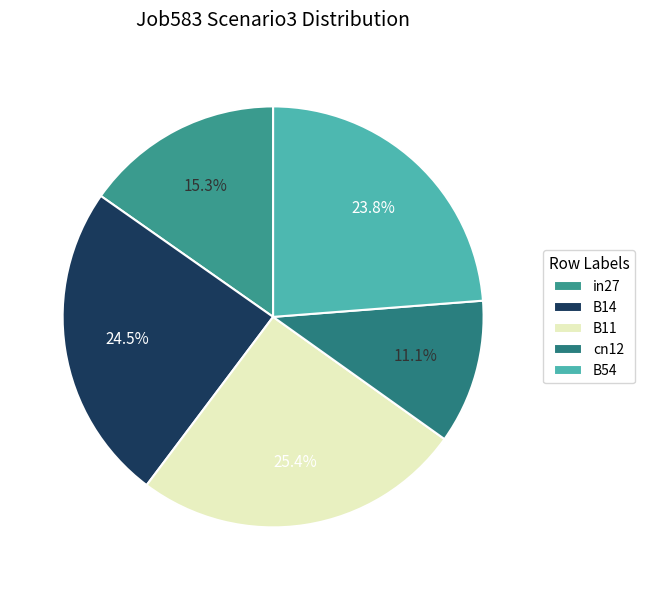

Which slice is the smallest?

cn12